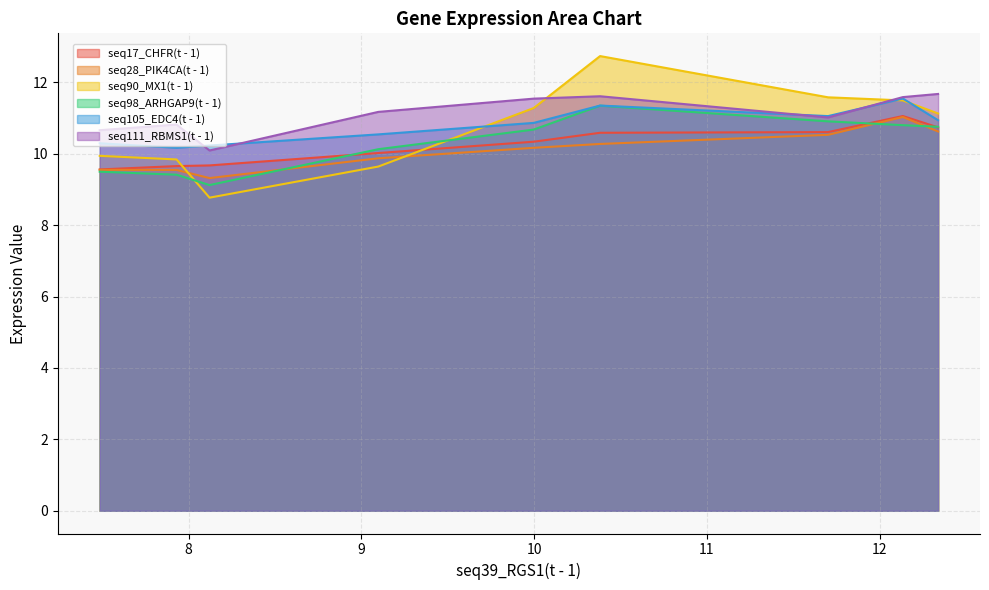

Rank the series at 12.135 from lowest to highest value.

seq98_ARHGAP9(t - 1), seq28_PIK4CA(t - 1), seq17_CHFR(t - 1), seq90_MX1(t - 1), seq105_EDC4(t - 1), seq111_RBMS1(t - 1)